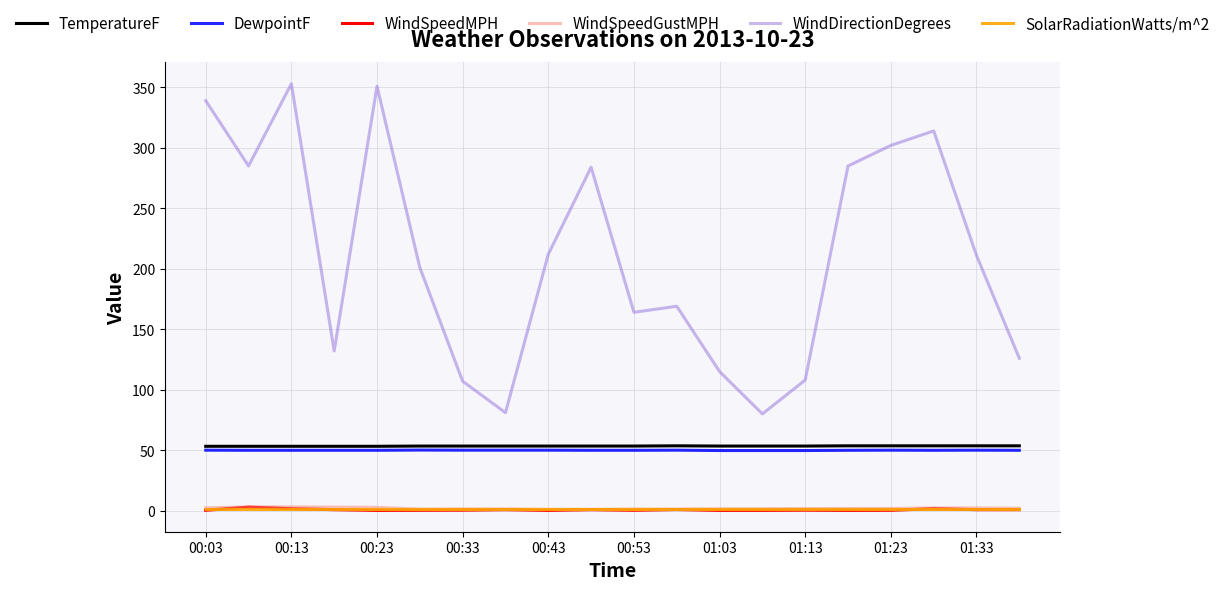

What is the difference between the maximum and second lowest values in the WindDirectionDegrees series?

272.0